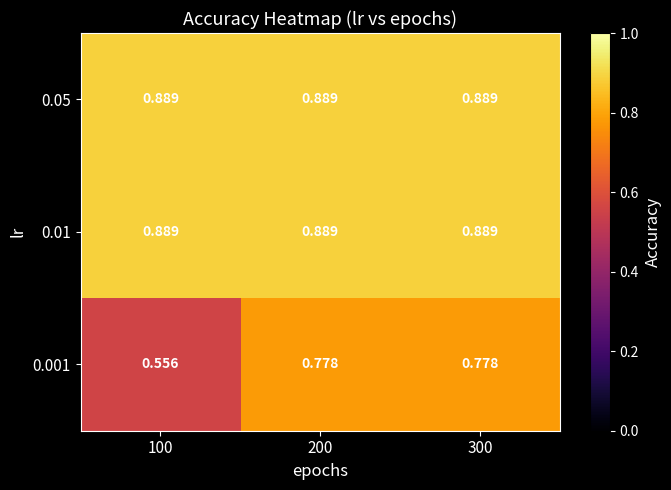

Is the value of 0.001 at 100 greater than the value of 0.01 at 200?

No